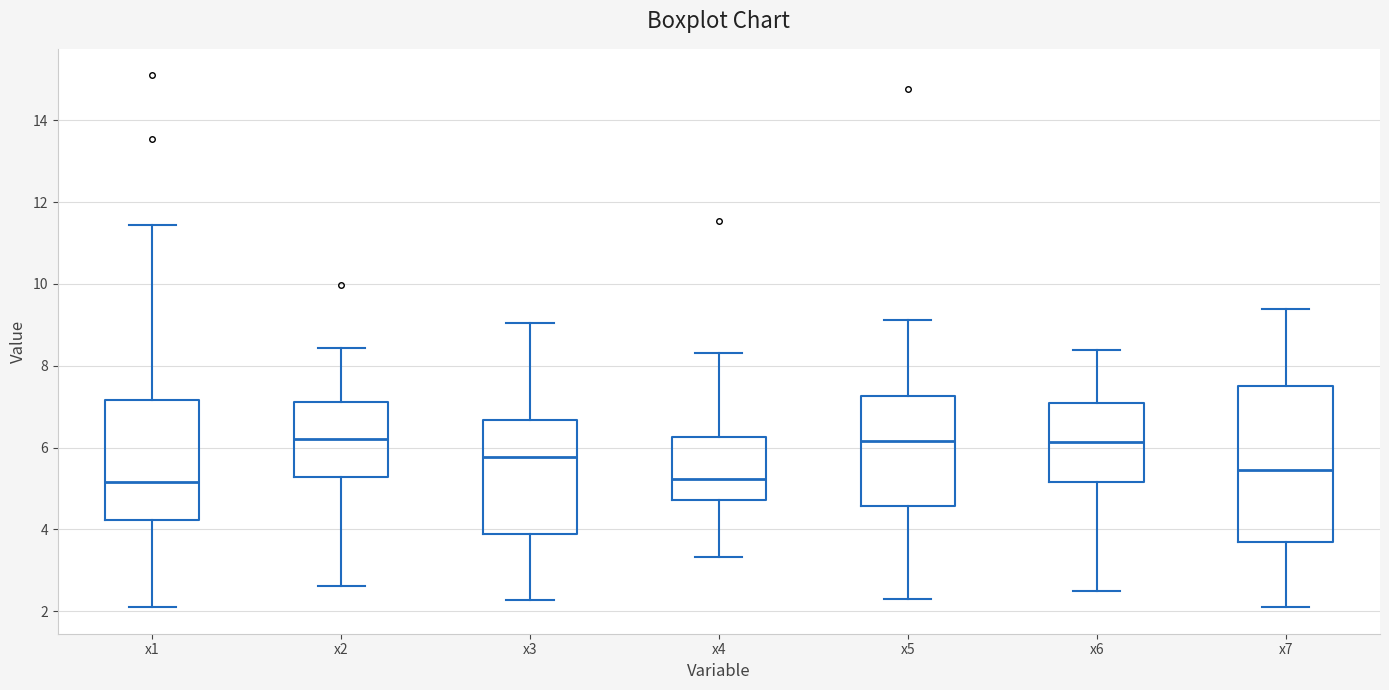

Reading left to right, read every box against the y-axis: the position of its median line, the range the box covers, and the ends of its whiskers. The values are not printed on the chart, so give them approximately, as read against the axis.

x1: median 5.2, box 4.2 to 7.2, whiskers 2.2 to 11.4
x2: median 6.2, box 5.2 to 7.2, whiskers 2.6 to 8.4
x3: median 5.8, box 3.8 to 6.6, whiskers 2.2 to 9.0
x4: median 5.2, box 4.8 to 6.2, whiskers 3.4 to 8.4
x5: median 6.2, box 4.6 to 7.2, whiskers 2.4 to 9.2
x6: median 6.2, box 5.2 to 7.0, whiskers 2.4 to 8.4
x7: median 5.4, box 3.6 to 7.4, whiskers 2.0 to 9.4